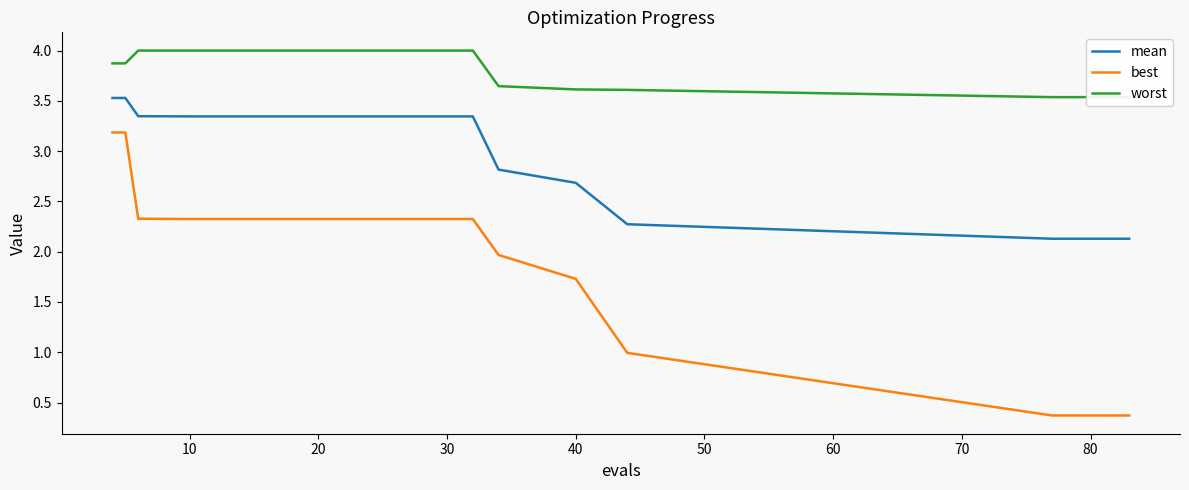

List the series in order of their overall mean, highest first.

worst, mean, best